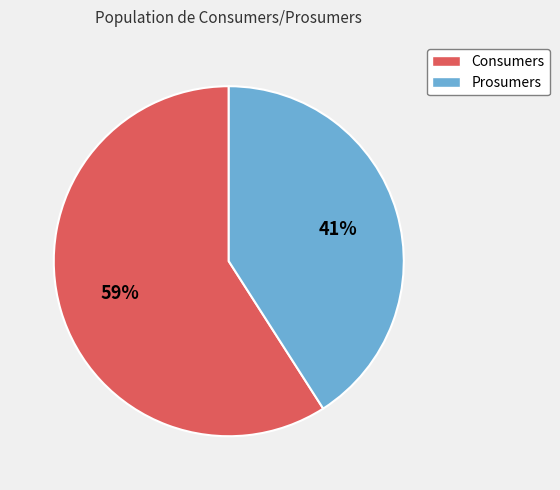

What percentage is the Consumers slice, to the nearest percent?

59%